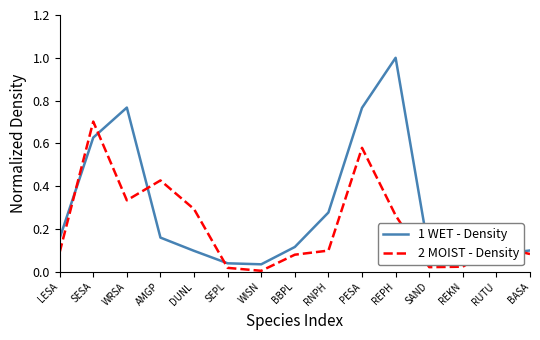

What position from the left is PESA?

10